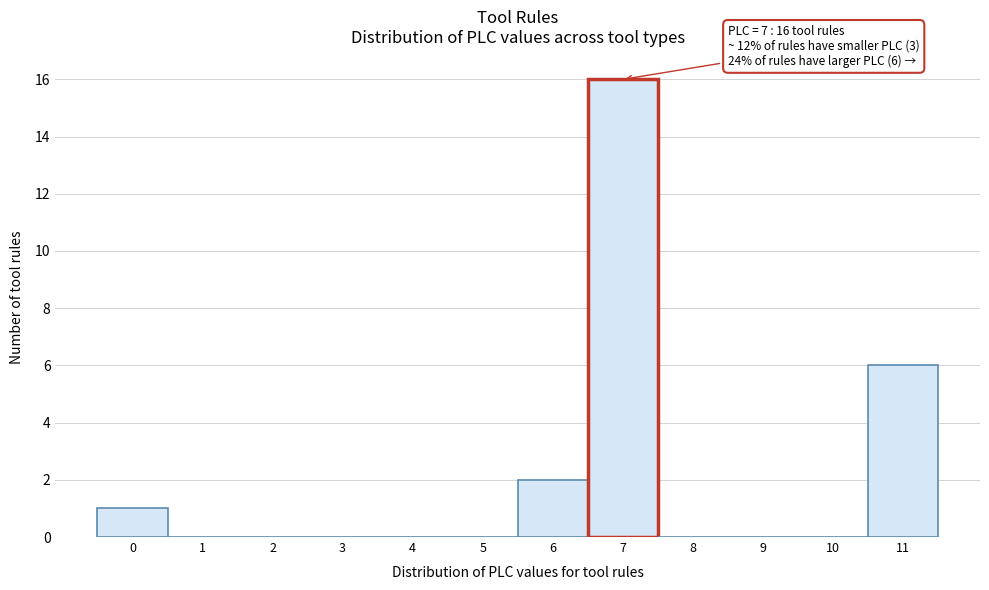

Which range on the x-axis has the tallest bar?

6.5 to 7.5